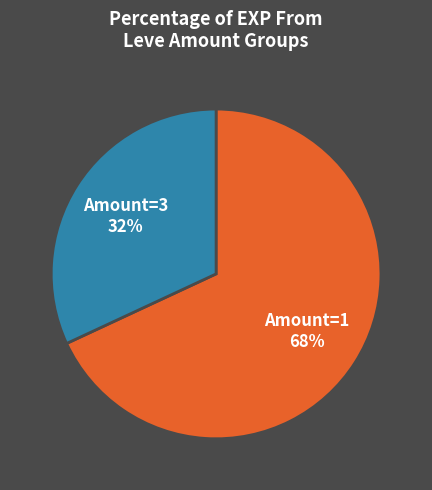

Rank the categories by value from lowest to highest.

Amount=3, Amount=1